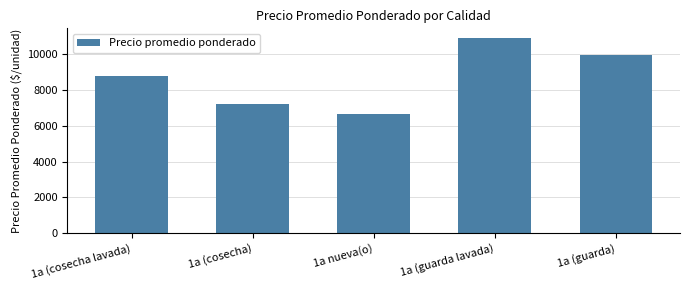

What is the difference between the values at 1a nueva(o) and 1a (cosecha)?

598.1